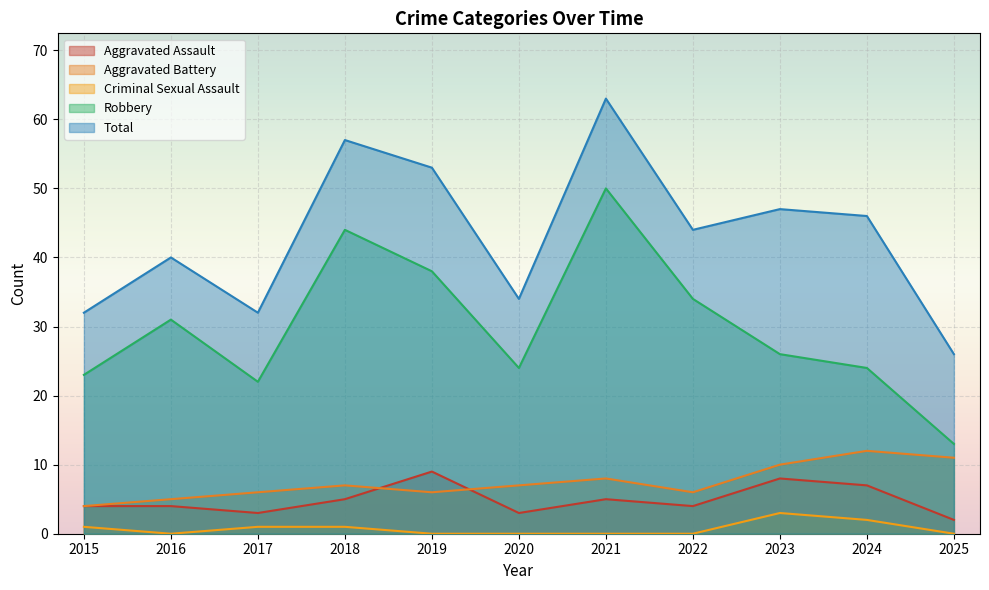

What is the maximum value shown in the chart?

63